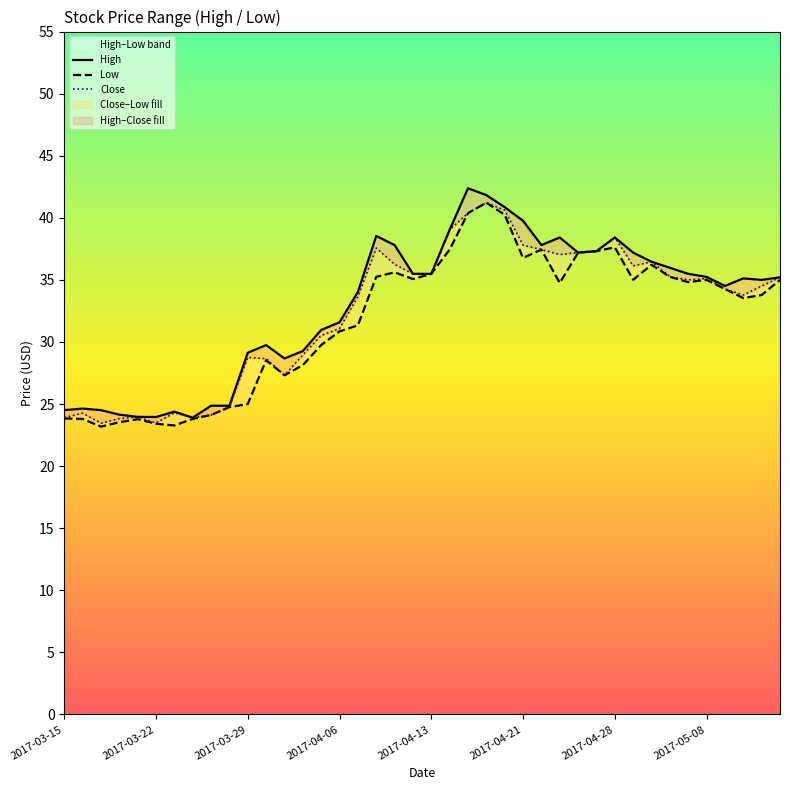

How many data points in Close are less than 35?

20